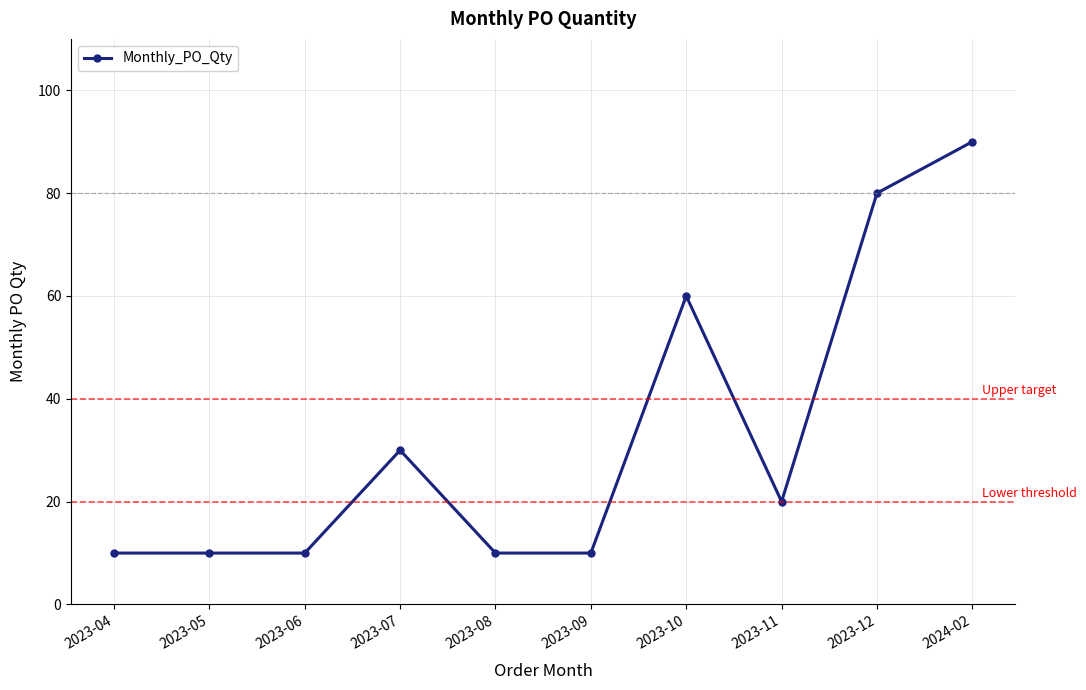

How many data points does each series have?

10